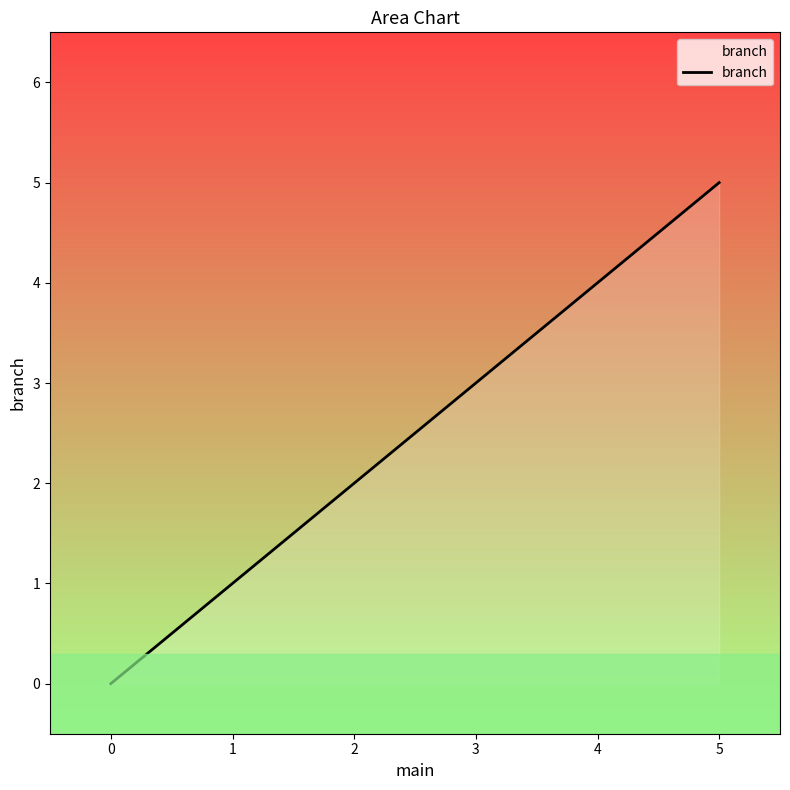

Which category has the highest value across all series?

5